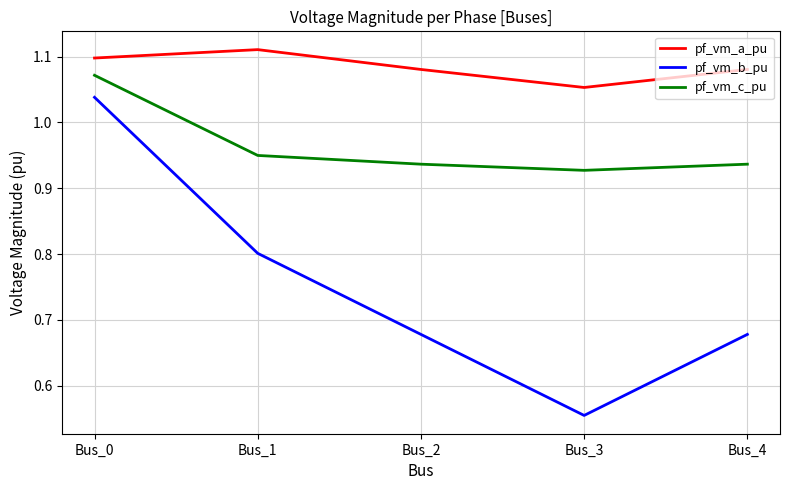

At Bus_1, list the series in order from largest to smallest.

pf_vm_a_pu, pf_vm_c_pu, pf_vm_b_pu